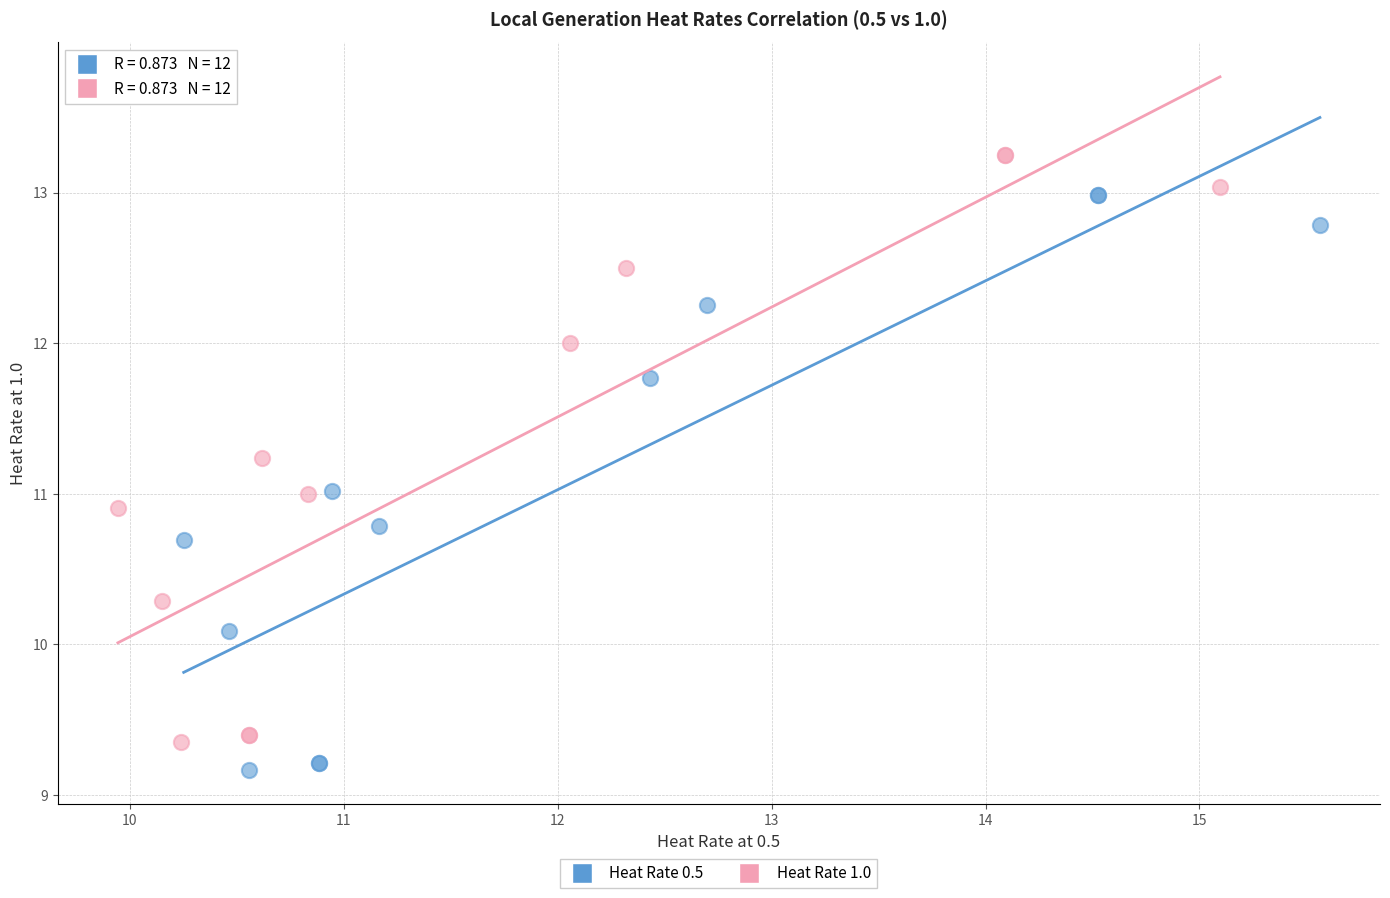

Which series has the widest spread of Y values?

Heat Rate 1.0